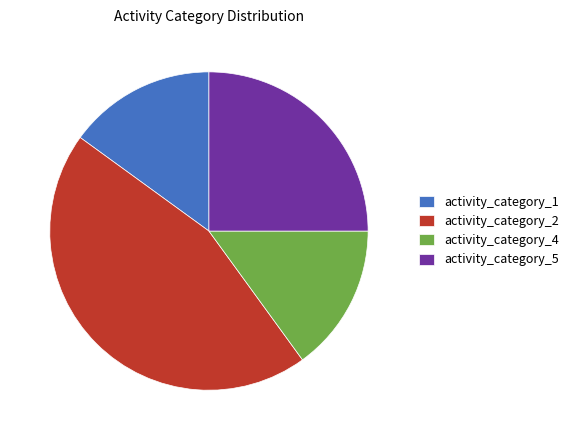

The activity_category_4 slice represents 5% of the pie. True or false?

False